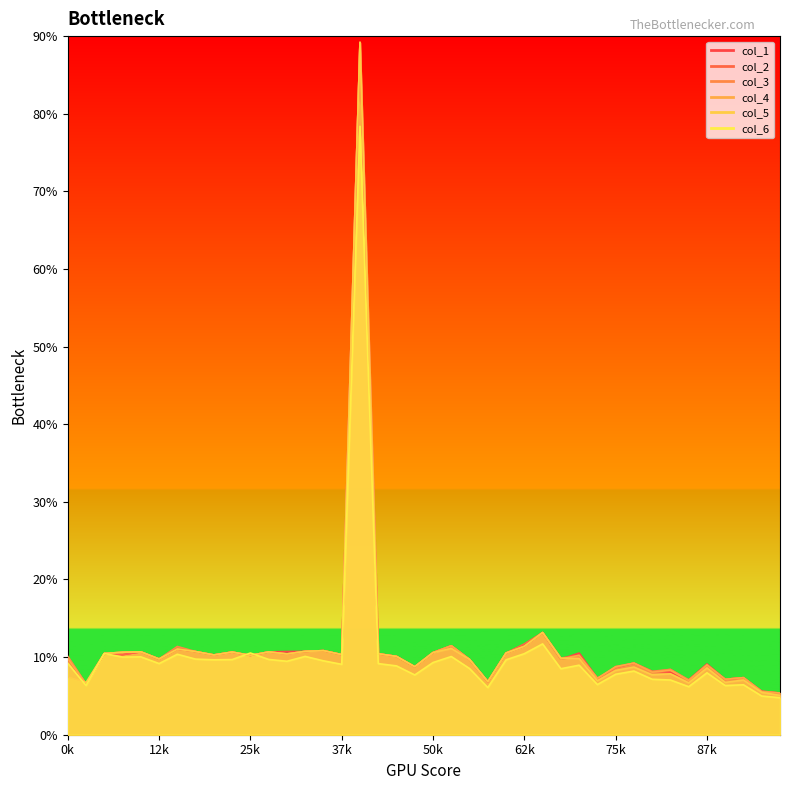

List the series in order of their peak value, highest first.

col_1, col_2, col_3, col_4, col_5, col_6